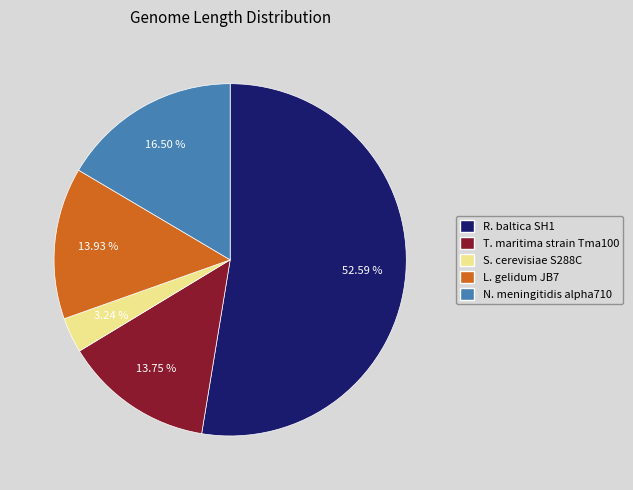

How many segments does this pie chart have?

5